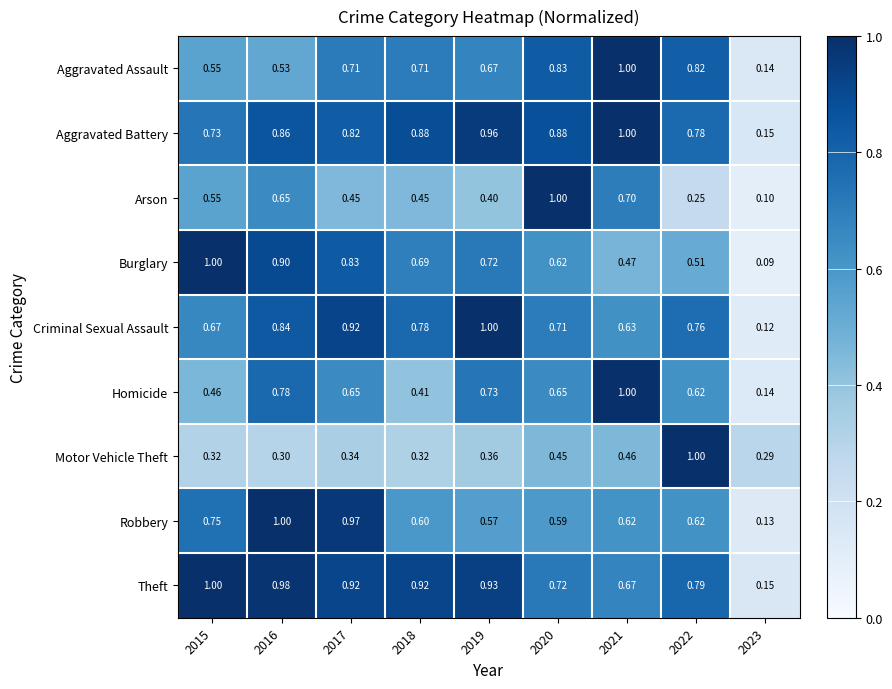

At 2020, list the series in order from largest to smallest.

Arson, Aggravated Battery, Aggravated Assault, Theft, Criminal Sexual Assault, Homicide, Burglary, Robbery, Motor Vehicle Theft